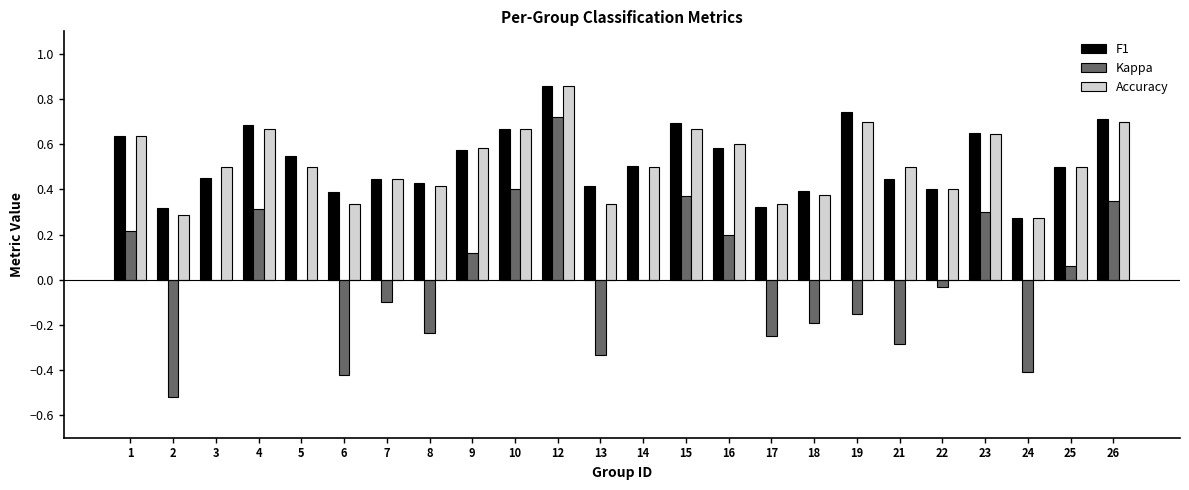

At which label does F1 reach its peak?

12